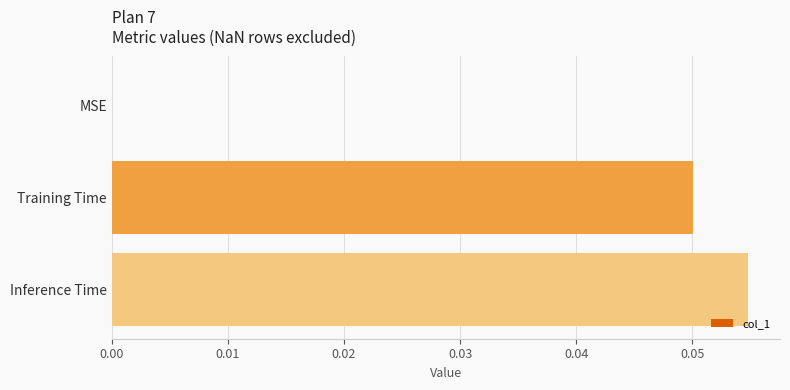

Which category has the highest value across all series?

Inference Time